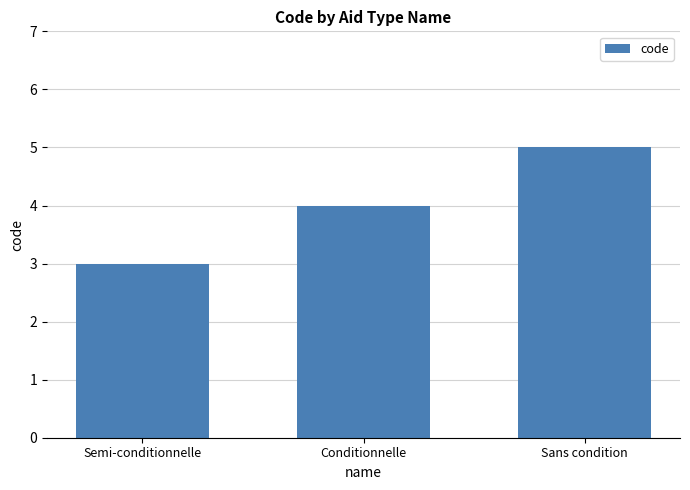

Reading left to right, what are all the values shown in this chart?

3	4	5